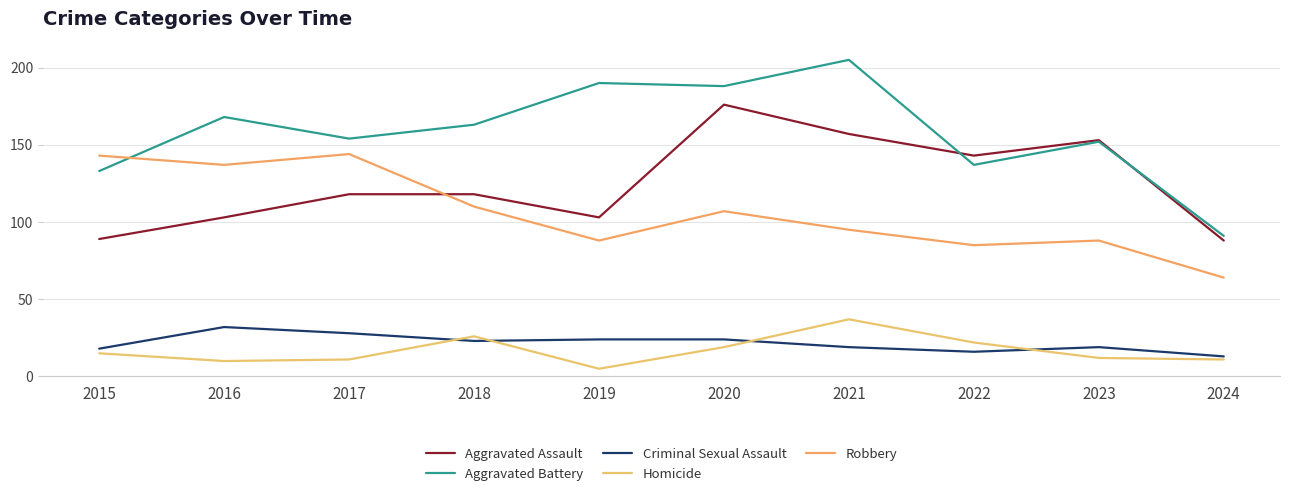

How many interior local peaks does the Robbery series have?

3